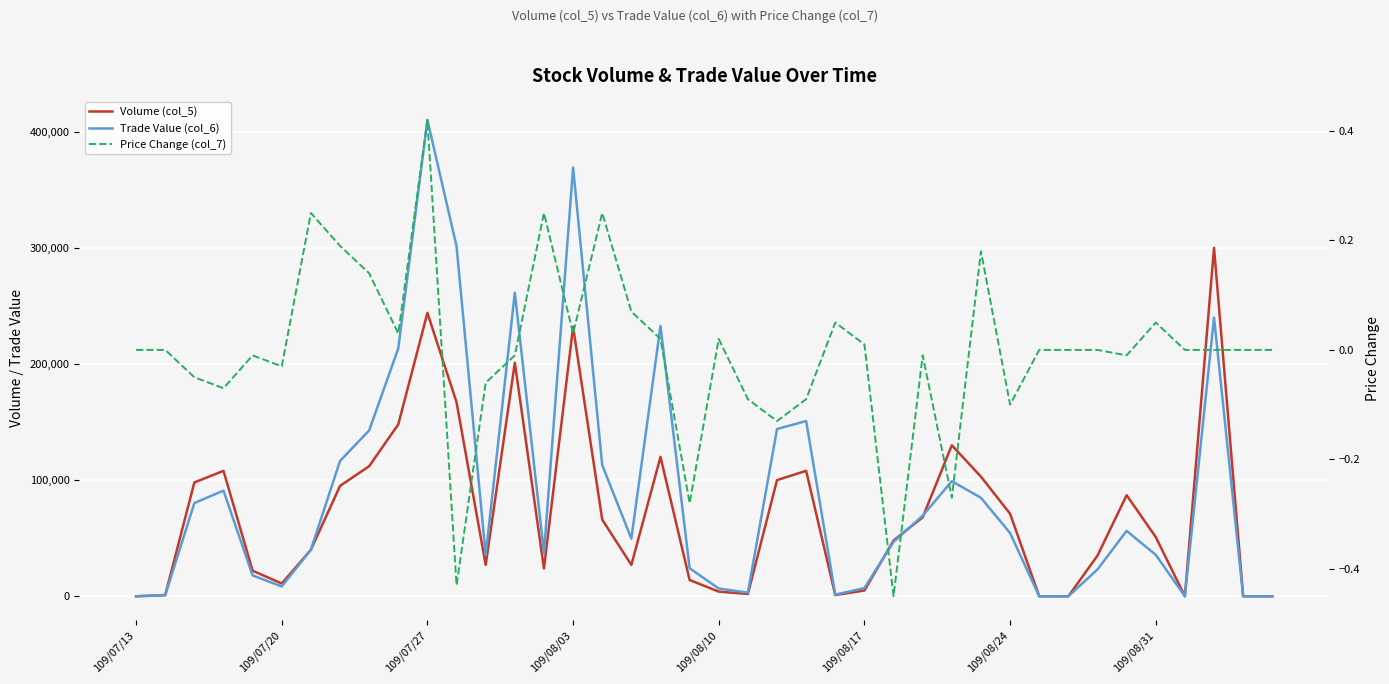

What position from the right is 26?

14